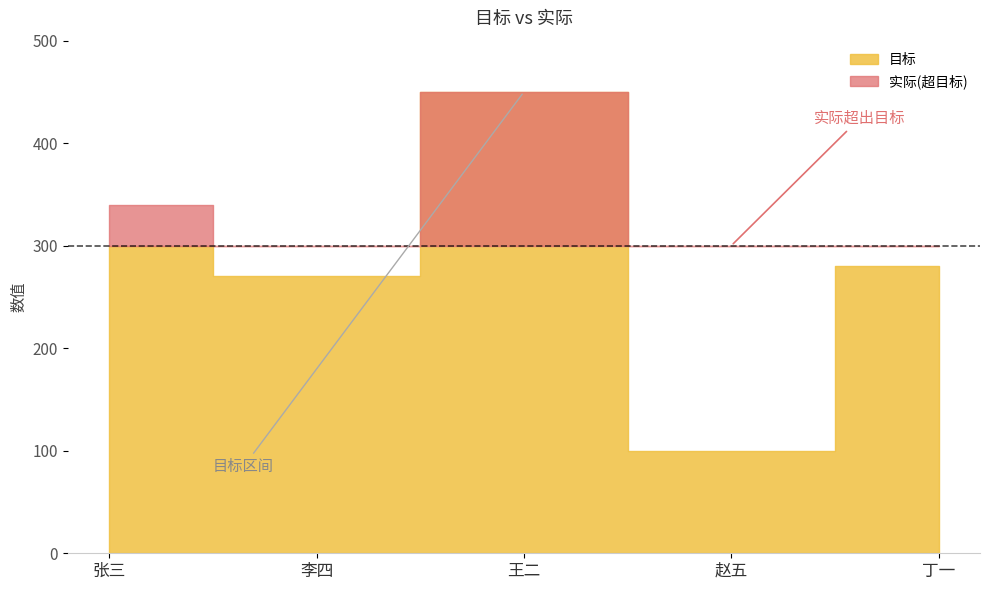

The 目标 series shows 53 at 赵五. True or false?

False